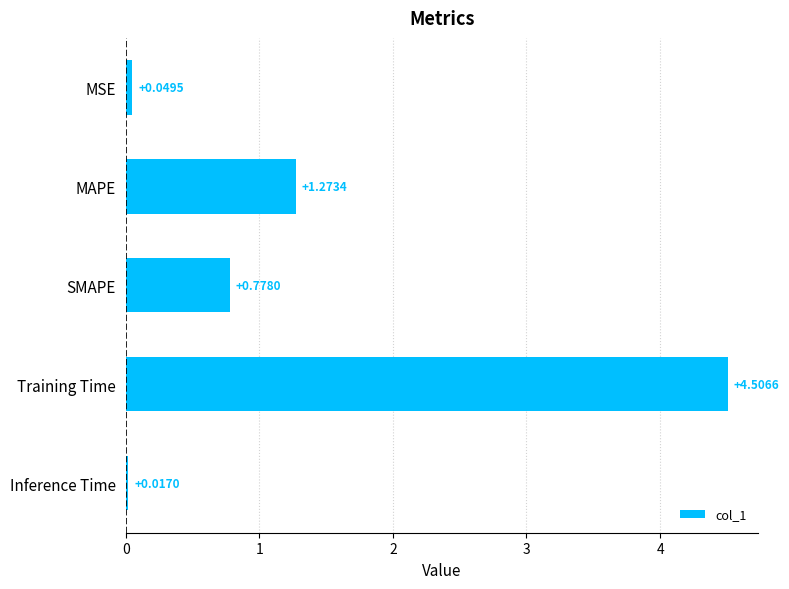

Which has a higher value, MSE or MAPE?

MAPE